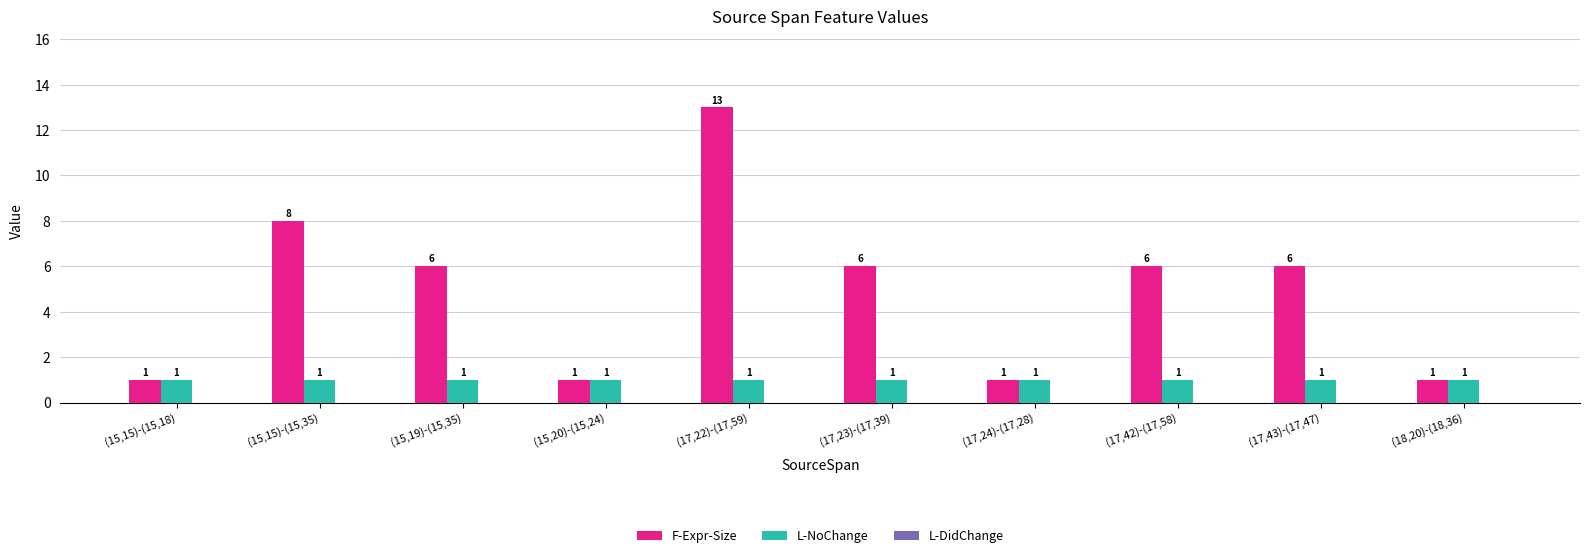

What is the label of the 1st bar from the left?

(15,15)-(15,18)